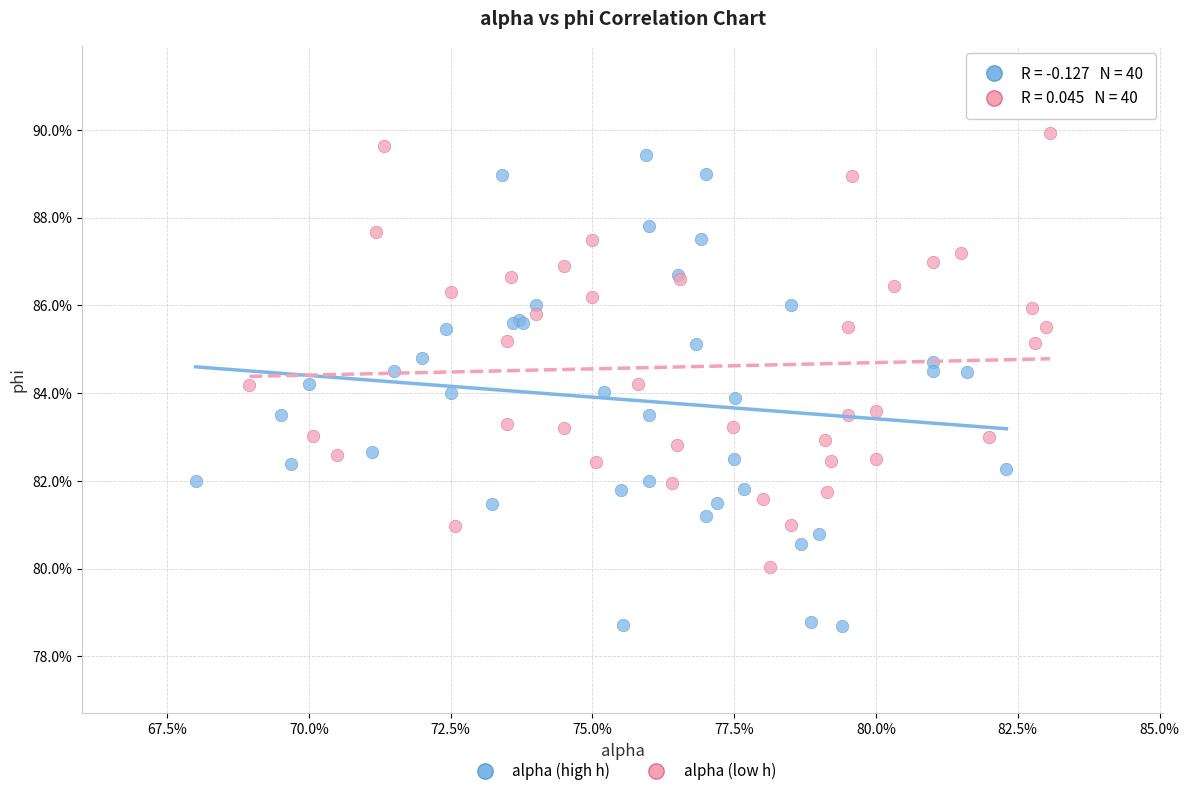

Which series reaches the minimum Y coordinate?

alpha (high h)